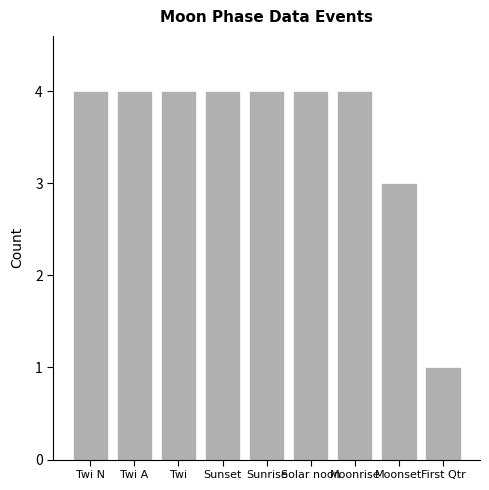

What is the difference between the values at First Qtr and Twi N?

3